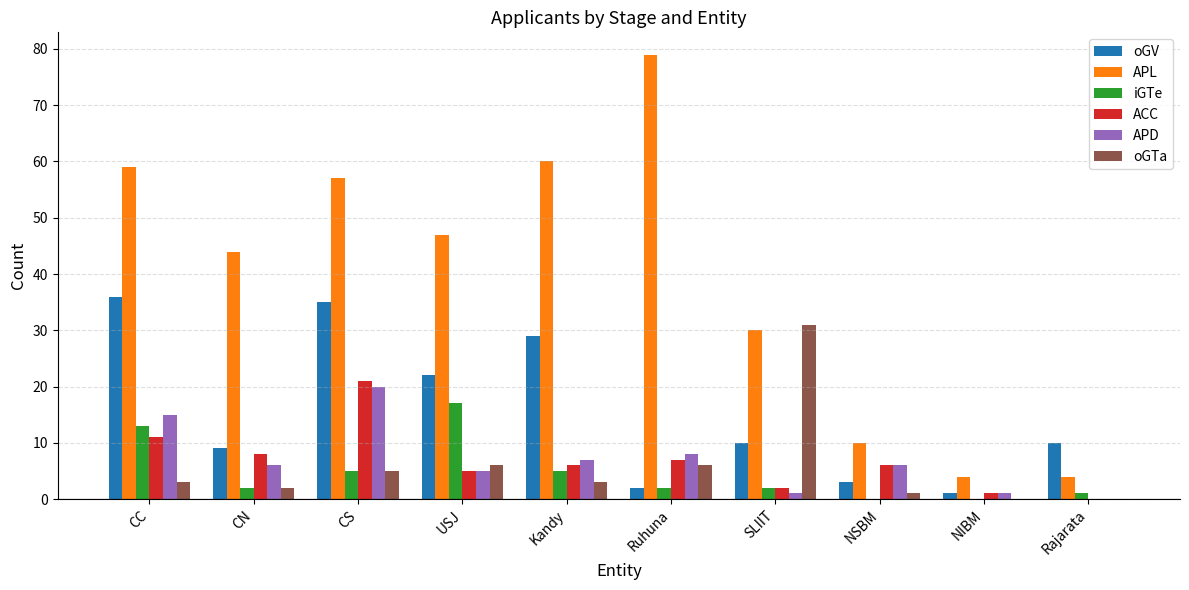

What is the maximum value shown in the chart?

79